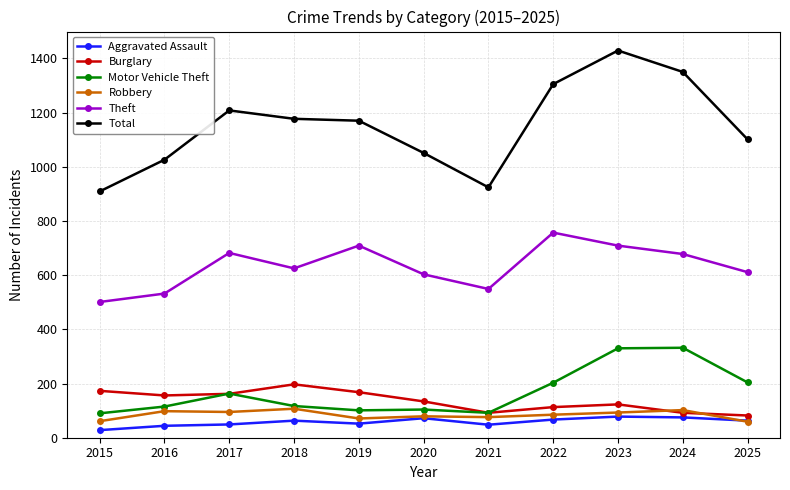

How many series are shown in this chart?

6